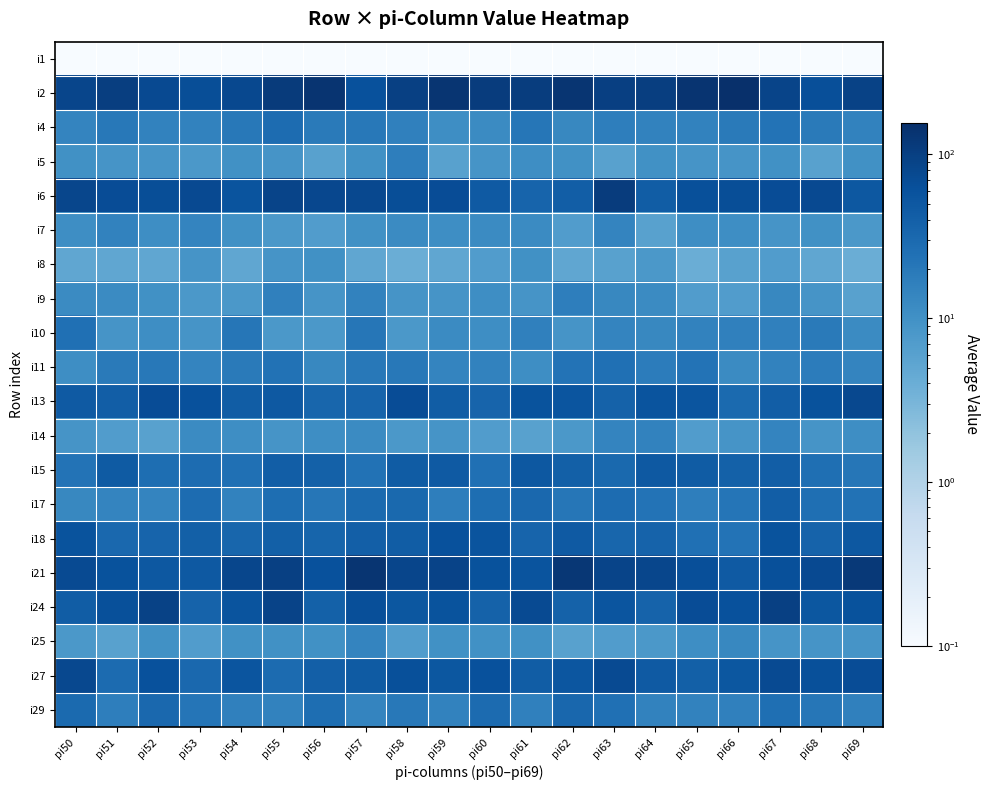

What is the greatest value displayed?

156.0